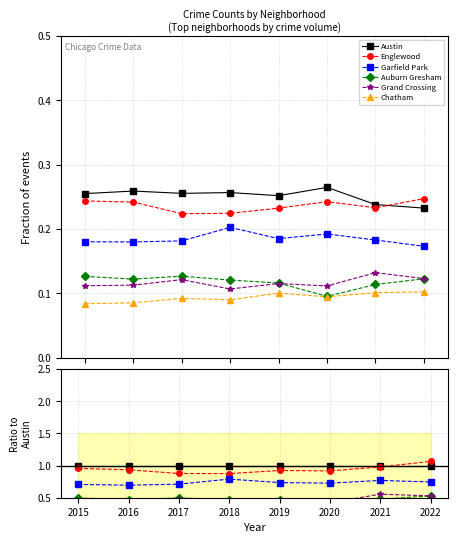

At which category is the sum across all series the highest?

2022